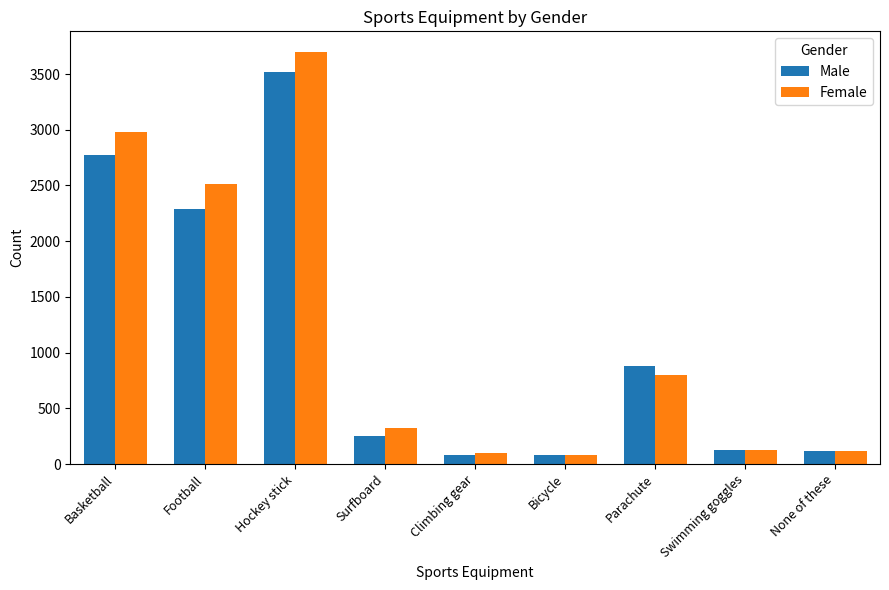

Is it true that Female equals 2514 at Football?

True